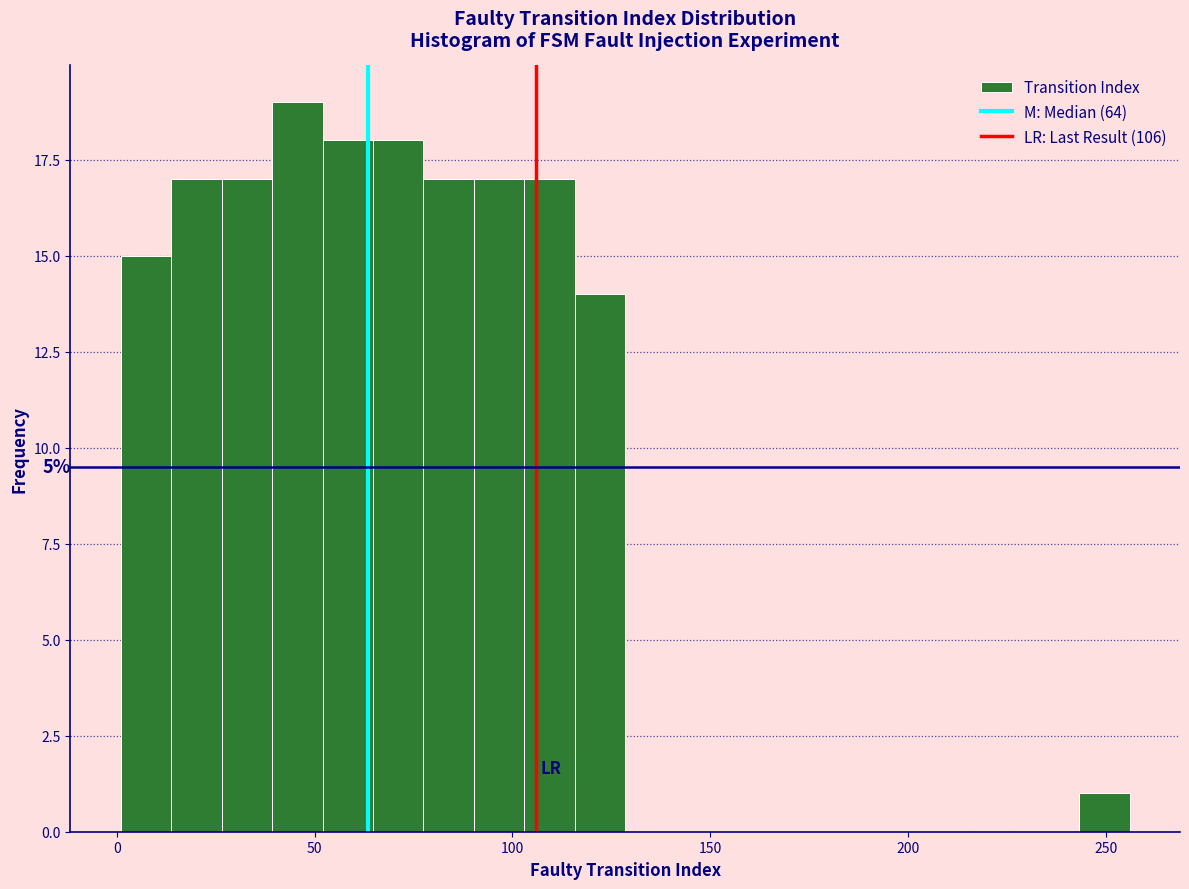

Around what value on the x-axis is the tallest bar? Give the approximate position of its centre, as read against the axis.

45